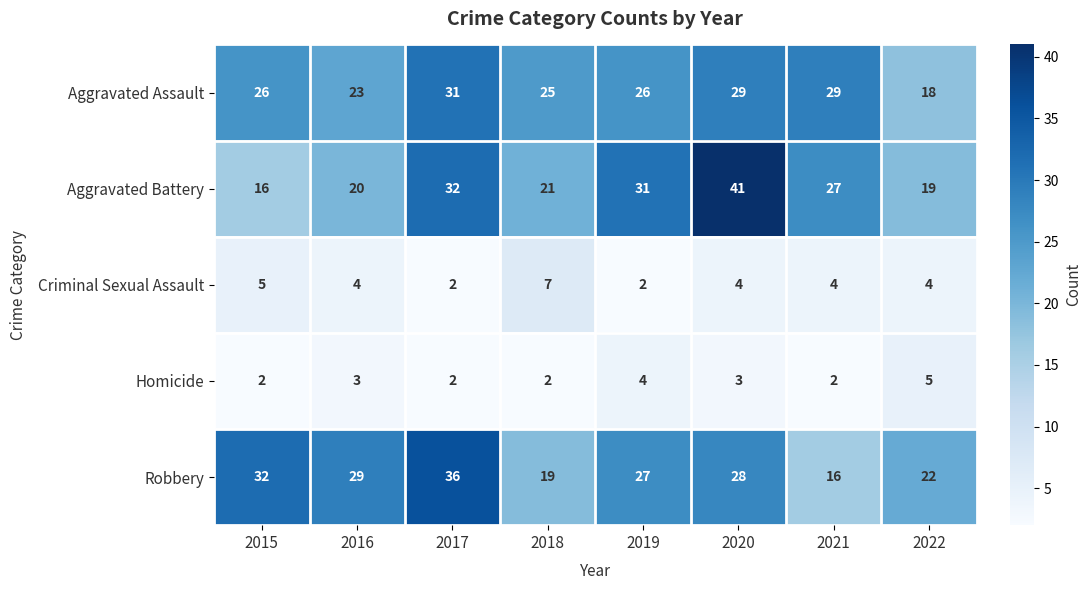

At which label does Criminal Sexual Assault first exceed 4?

2015